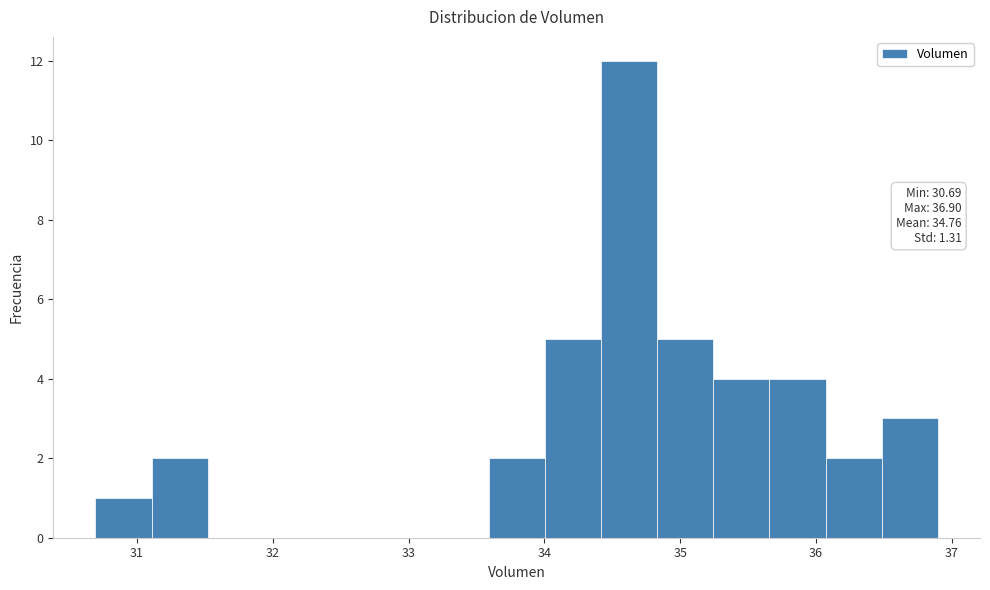

Which range on the x-axis has the tallest bar?

34.4 to 34.8